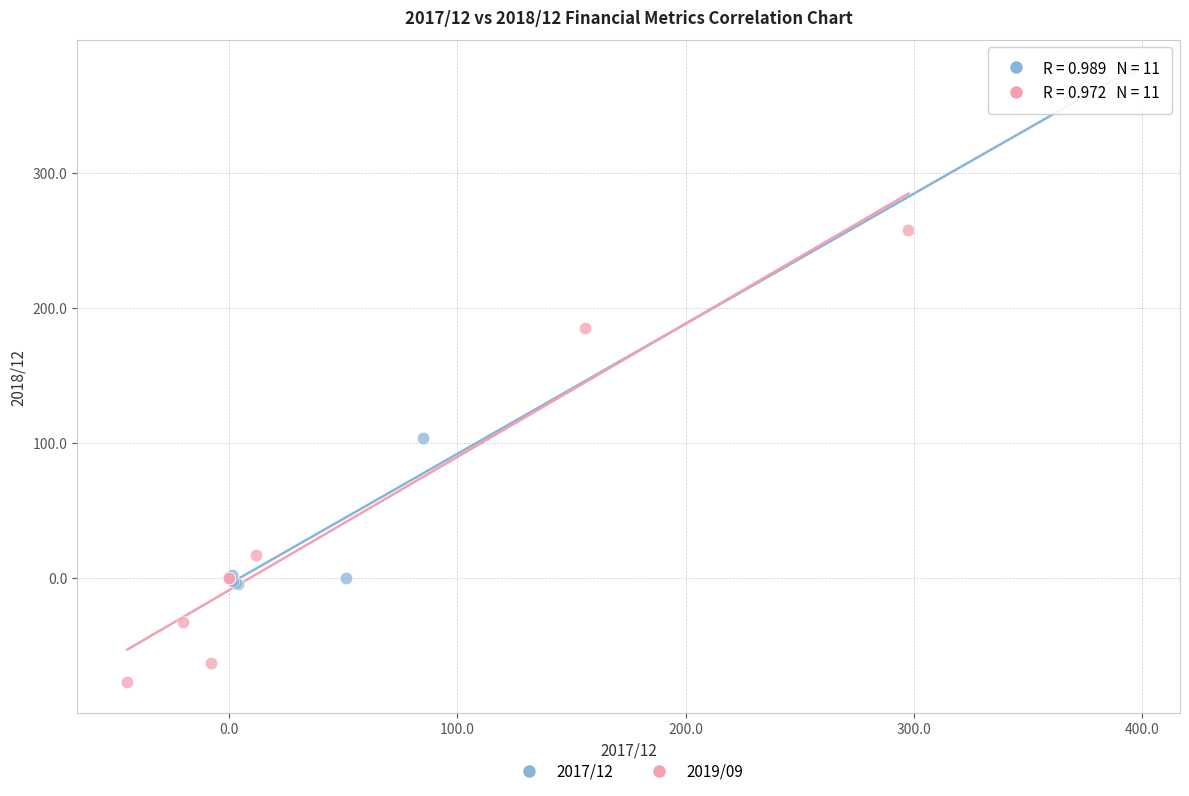

What are all the series names shown in the legend?

2017/12, 2019/09